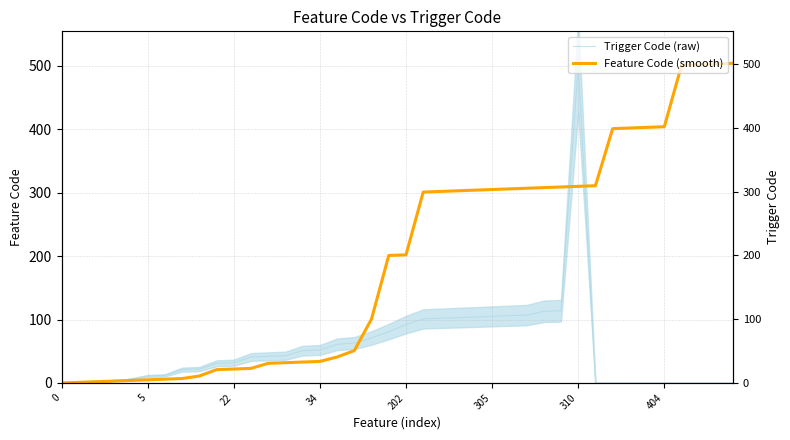

Between which two adjacent categories do Trigger Code (raw) and Feature Code (smooth) first intersect?

17 and 18